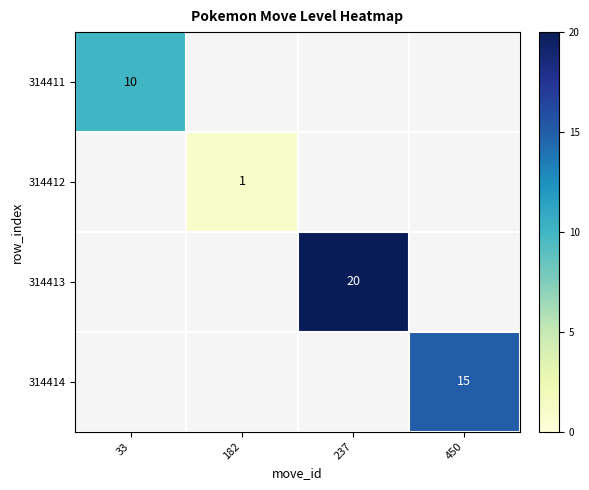

How many categories are shown in the chart?

4